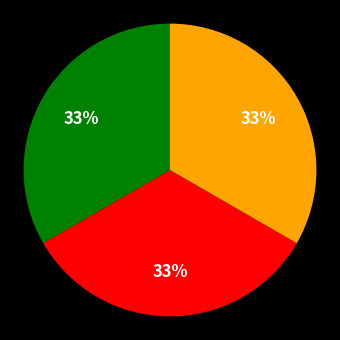

How many segments does this pie chart have?

3